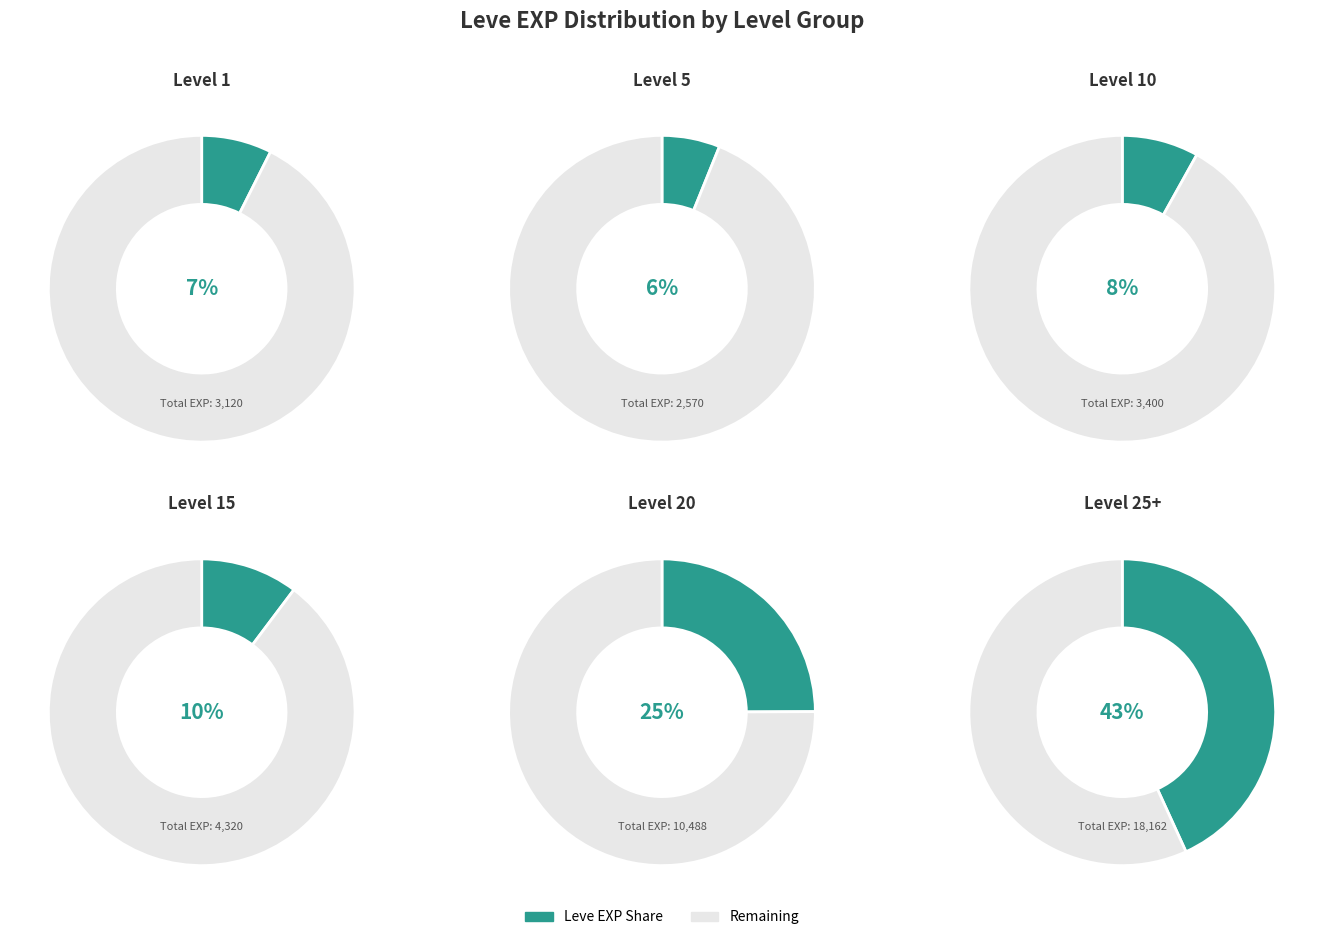

Does 1 account for over 50% of the chart?

No